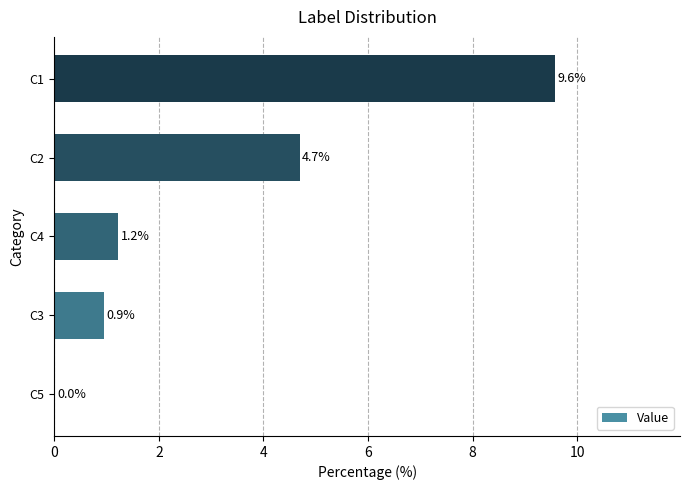

What is the sum of all values?

16.4